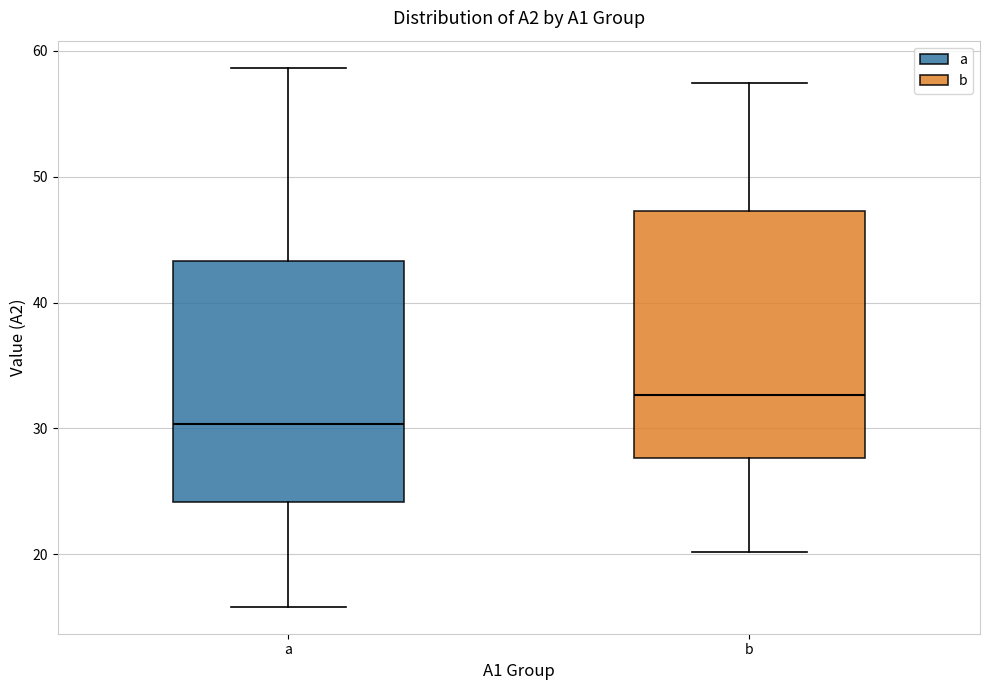

Reading left to right, transcribe this box plot: for each box, give where its median line is, the range the box spans, and where its two whiskers end, as read against the y-axis. The values are not printed on the chart, so give them approximately, as read against the axis.

a: median 30, box 24 to 43, whiskers 16 to 59
b: median 33, box 28 to 47, whiskers 20 to 57